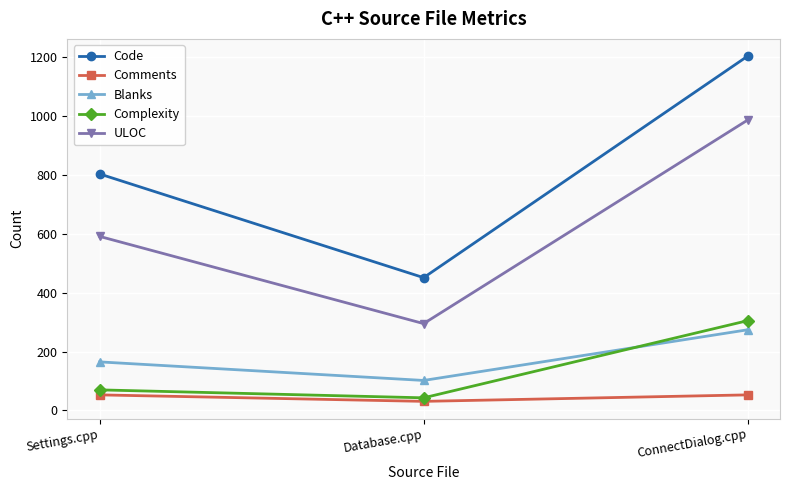

What is the label of the 1st point from the right?

ConnectDialog.cpp